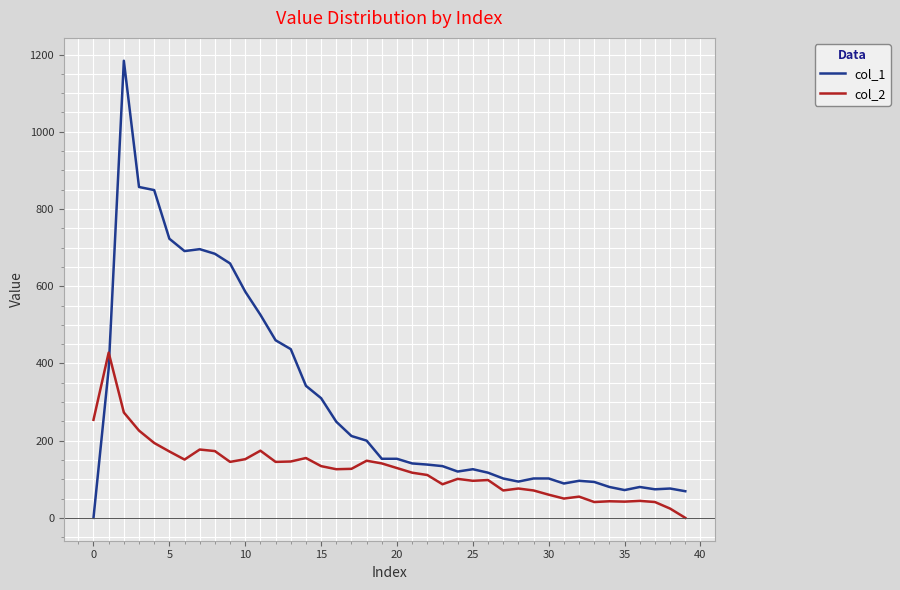

Which series has the largest total across all categories?

col_1